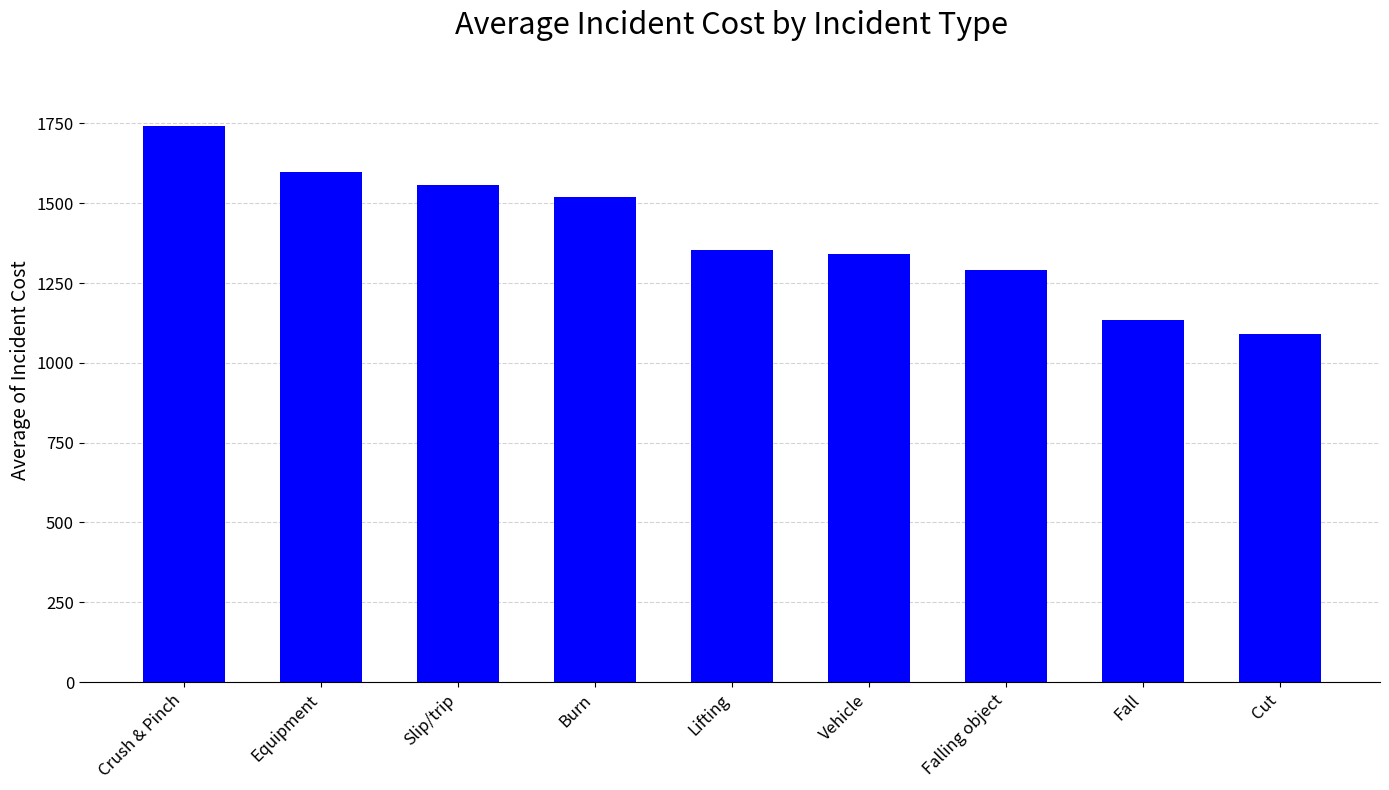

Approximately how many times larger is the value at Equipment compared to Crush & Pinch?

0.9